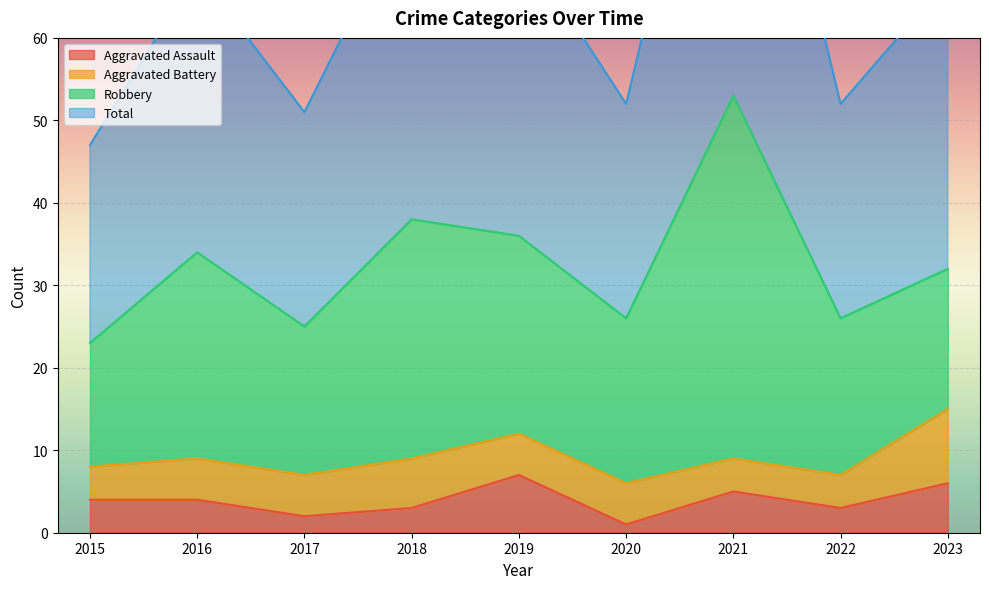

The value of Aggravated Assault at 2018 is 5. True or false?

False